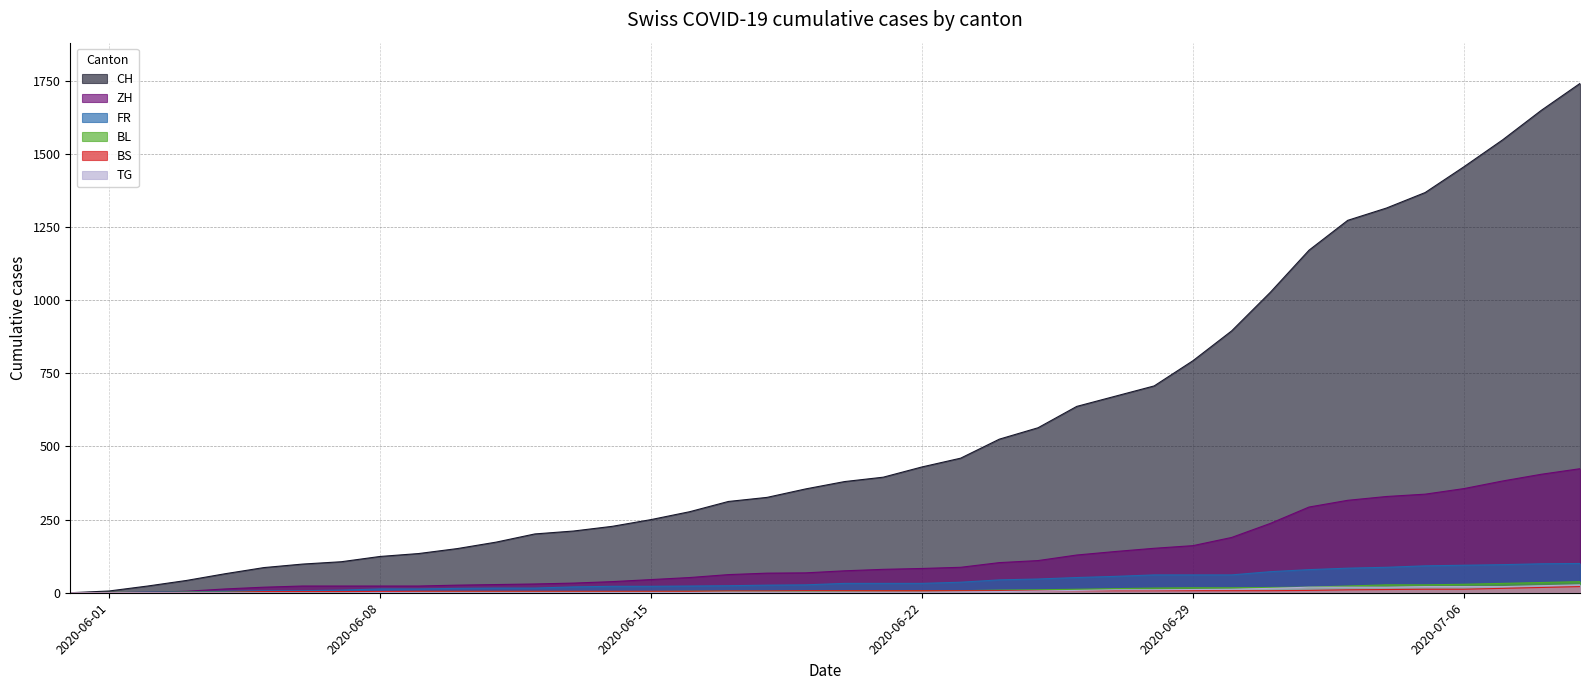

Rank the categories by BL value from highest to lowest.

2020-07-09, 2020-07-08, 2020-07-07, 2020-07-06, 2020-07-04, 2020-07-05, 2020-07-03, 2020-07-02, 2020-07-01, 2020-06-29, 2020-06-30, 2020-06-28, 2020-06-27, 2020-06-26, 2020-06-25, 2020-06-24, 2020-06-21, 2020-06-22, 2020-06-23, 2020-06-20, 2020-06-16, 2020-06-17, 2020-06-18, 2020-06-19, 2020-06-10, 2020-06-11, 2020-06-12, 2020-06-13, 2020-06-14, 2020-06-15, 2020-06-05, 2020-06-06, 2020-06-07, 2020-06-08, 2020-06-09, 2020-06-03, 2020-06-04, 2020-06-01, 2020-06-02, 2020-05-31